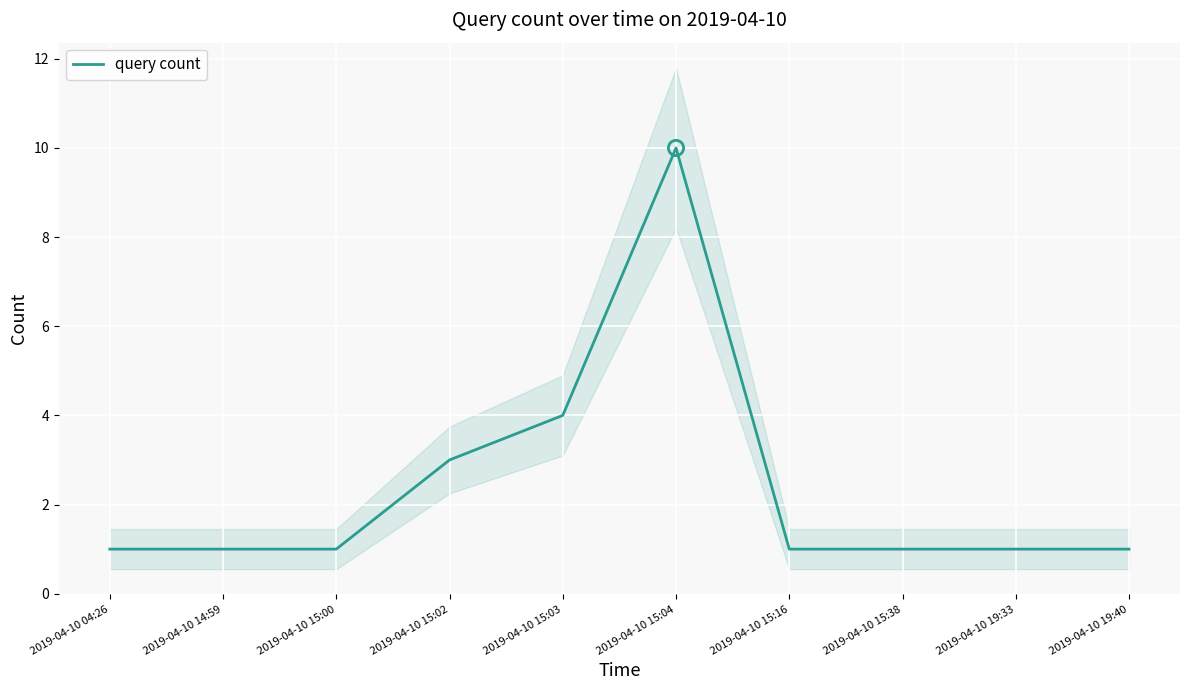

What is the ratio of the value at 2019-04-10 15:38 to the value at 2019-04-10 15:04?

0.1